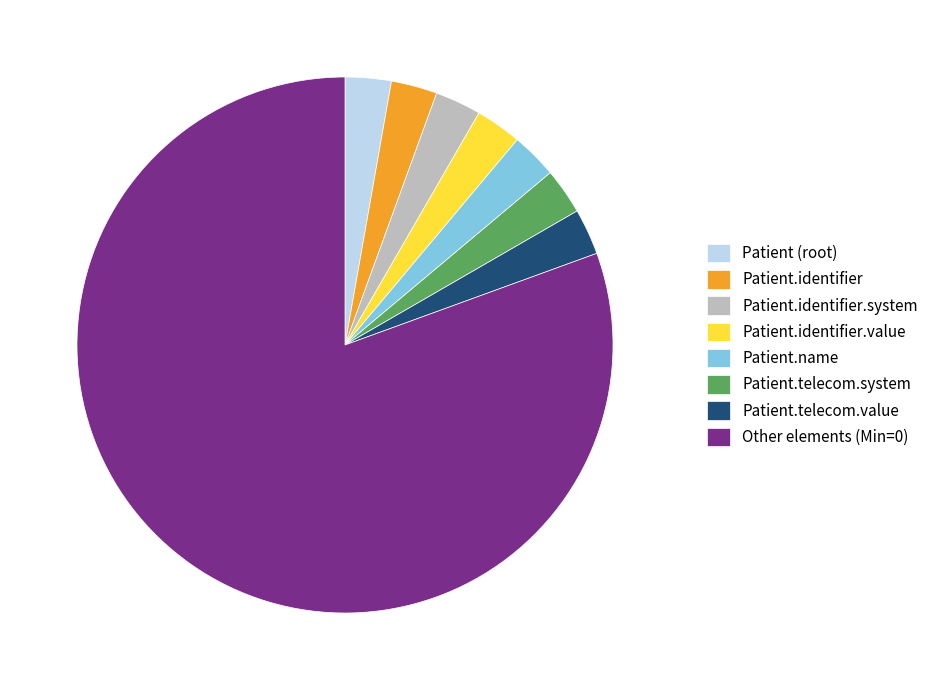

What is the largest slice in the pie chart?

Other elements (Min=0)